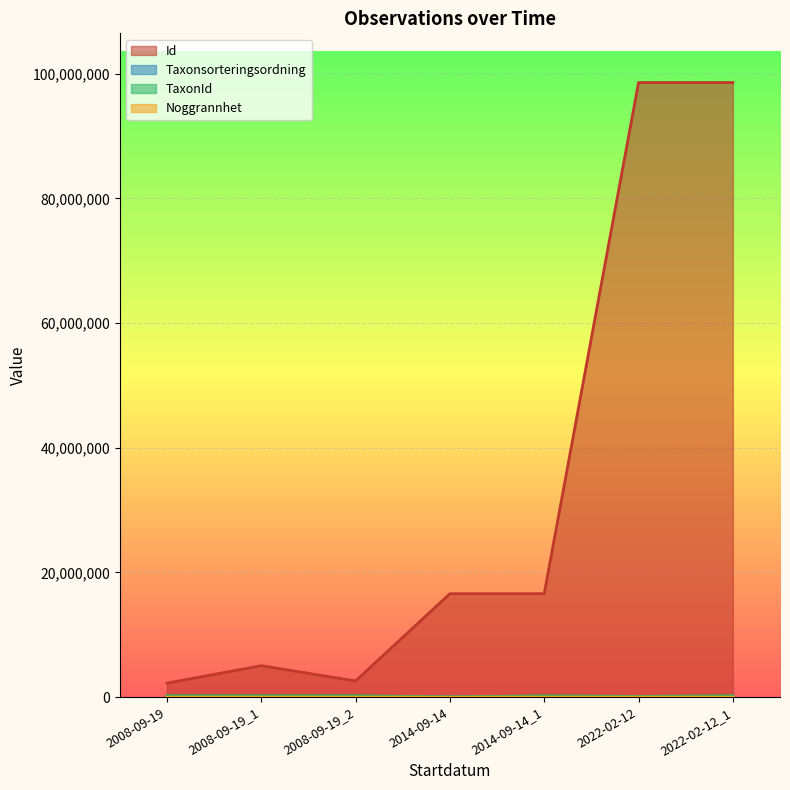

Which series has the largest total across all categories?

Id